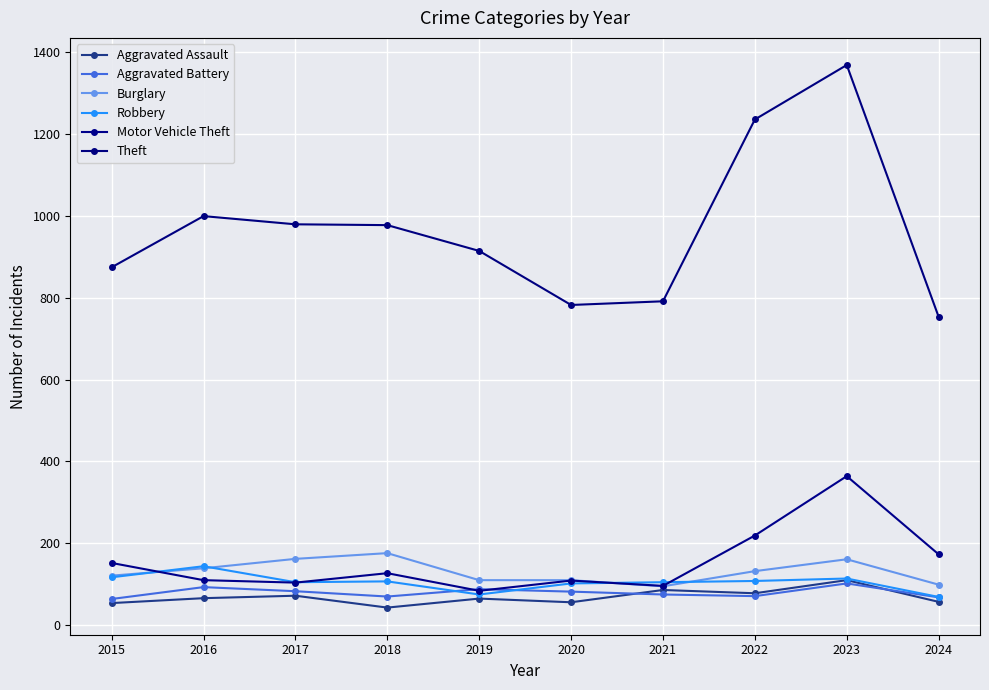

How many interior local valleys does the Aggravated Battery series have?

2